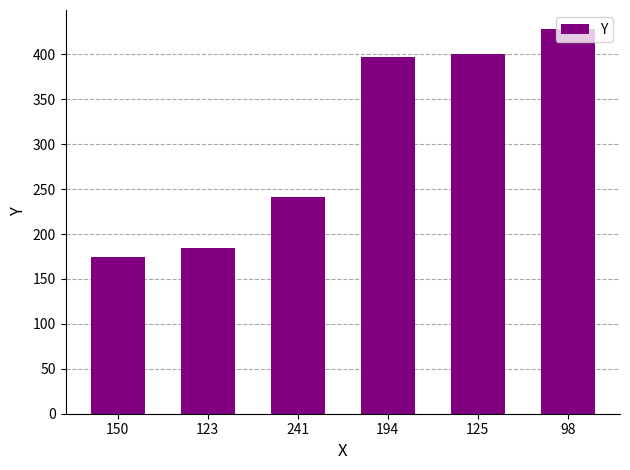

Which category has the lowest value across all series?

150